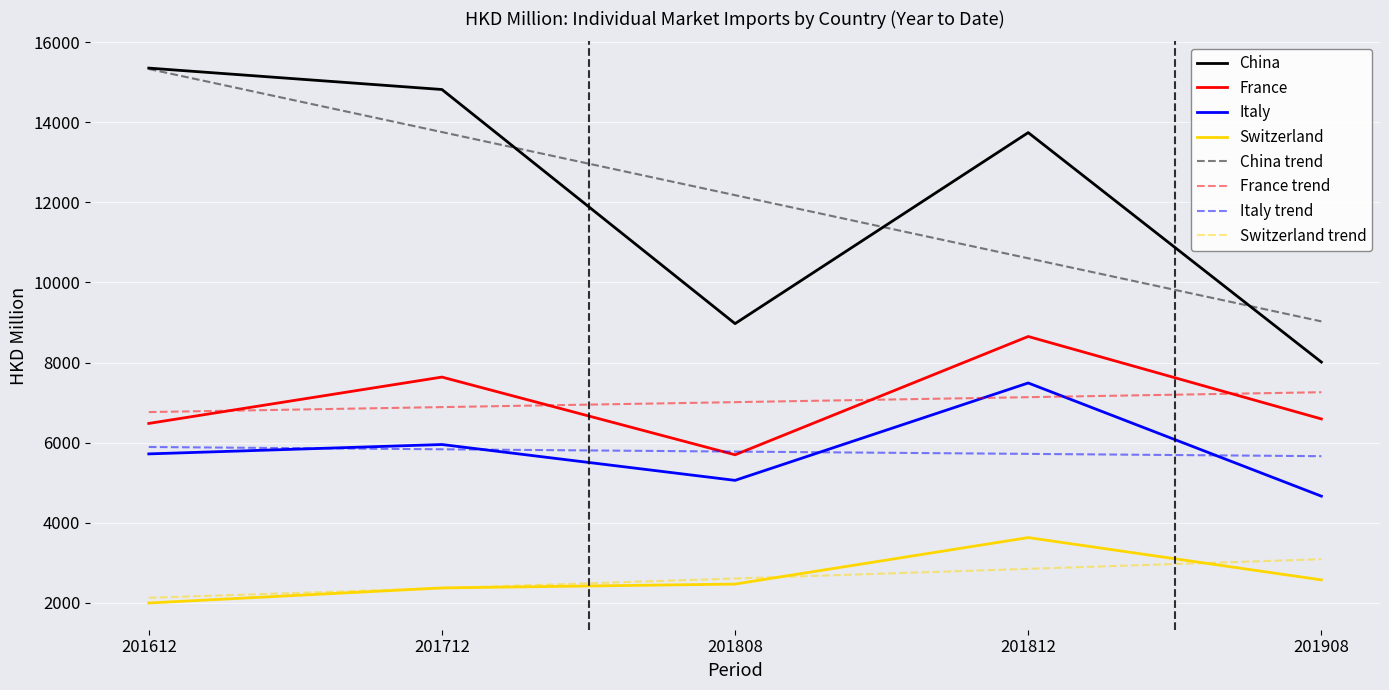

What is the sum of the France values at 201712 and 201812?

16288.1